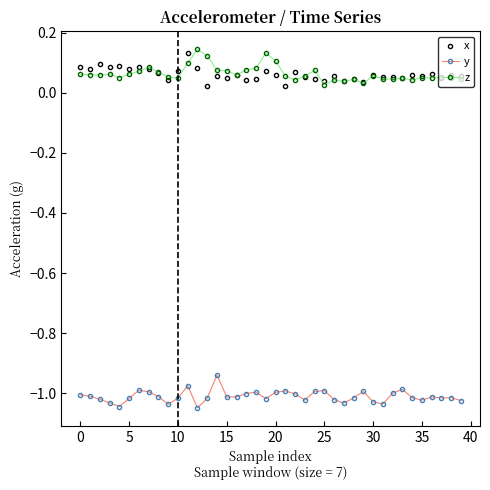

At how many categories does at least one series exceed 0?

40